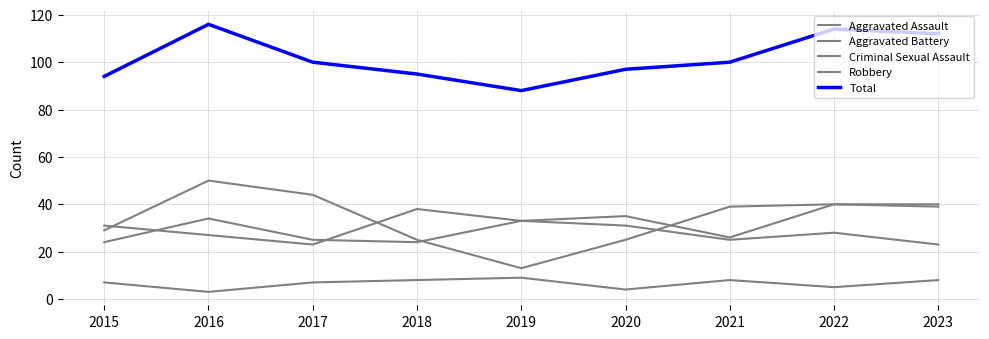

At which label does Aggravated Assault first exceed 33?

2018